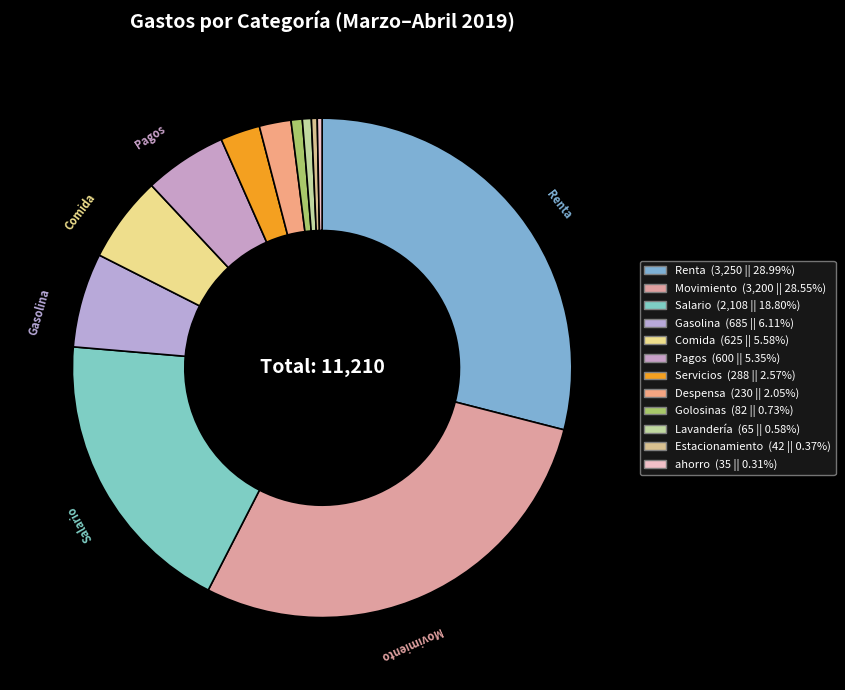

How many slices are in this pie chart?

12